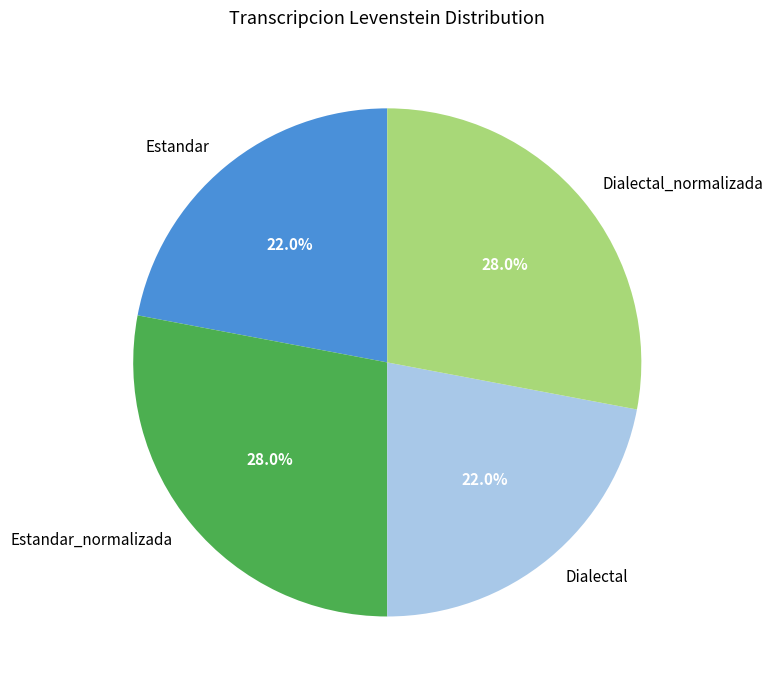

Approximately how many times larger is the value at Estandar compared to Dialectal?

1.0